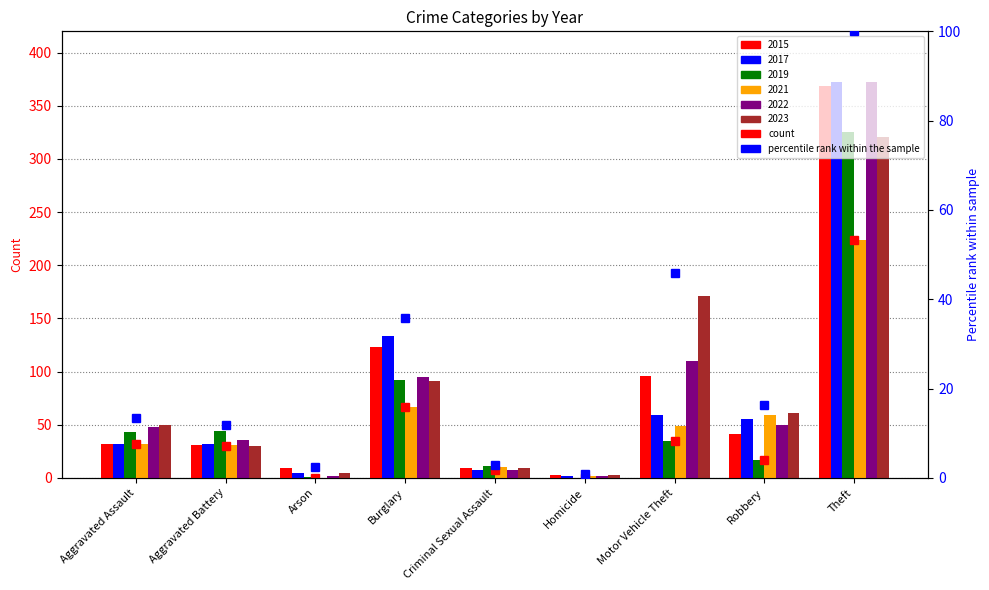

Reading right to left, extract all data points from this chart.

count (min): 224.0	17.0	35.0	0.0	7.0	67.0	0.0	30.0	32.0
percentile rank within the sample: 100.0	16.4	46.0	0.8	3.0	35.8	2.4	11.8	13.4